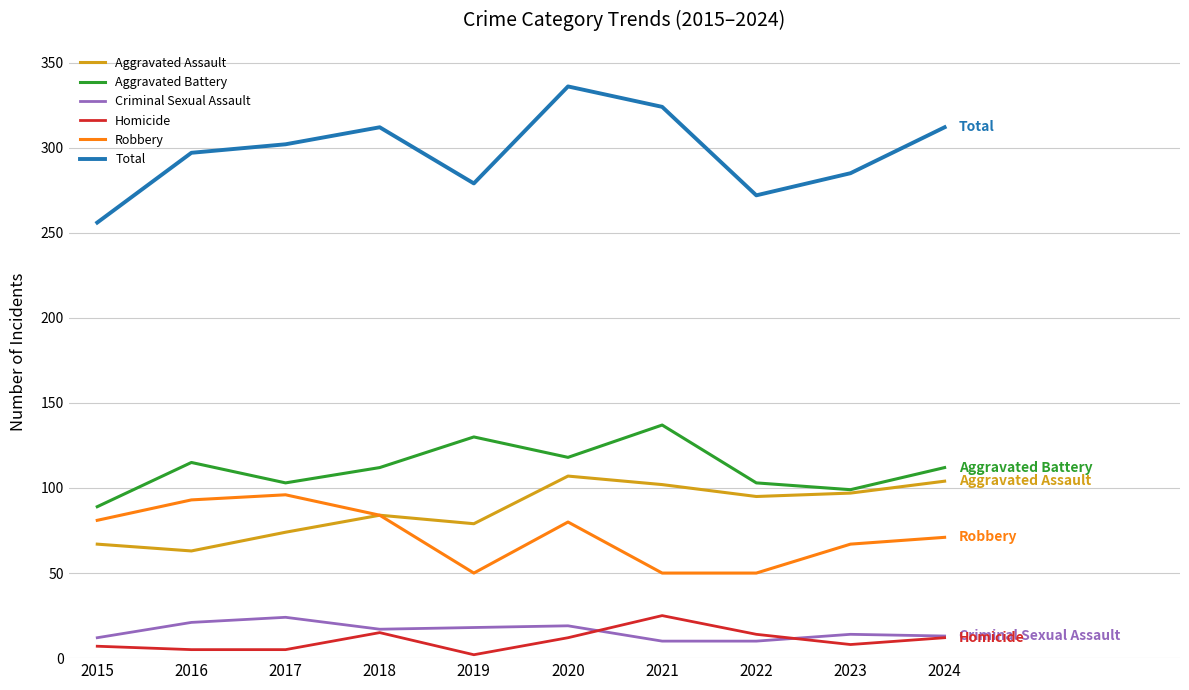

How many distinct data groups are displayed?

6